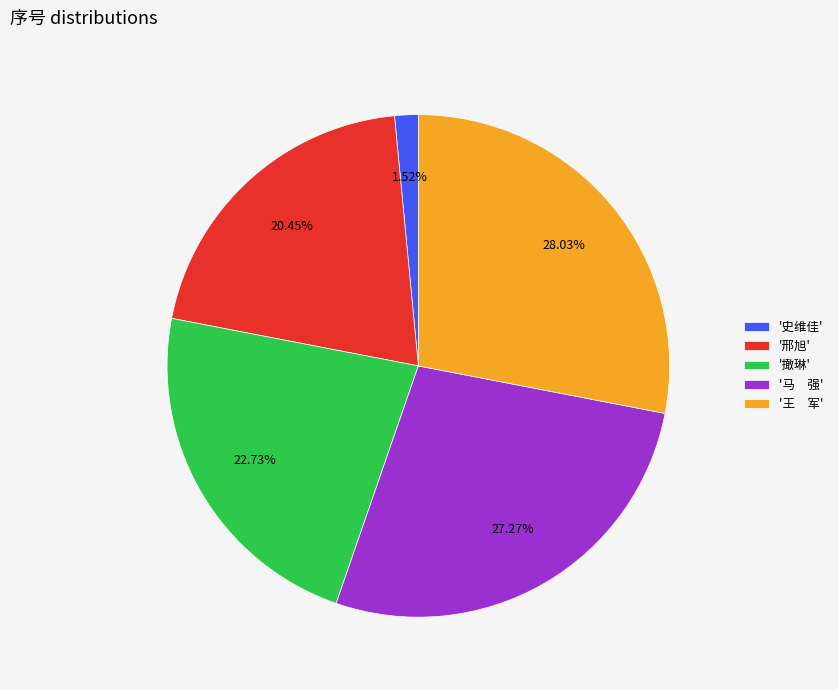

Approximately how many times larger is the value at '撖琳' compared to '邢旭'?

1.1